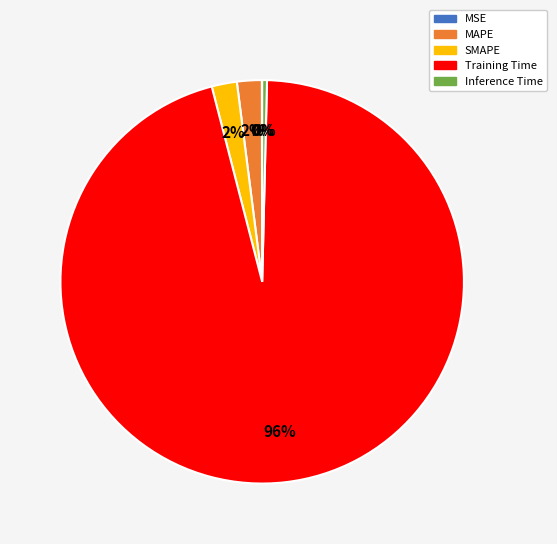

Which slice is the largest?

Training Time